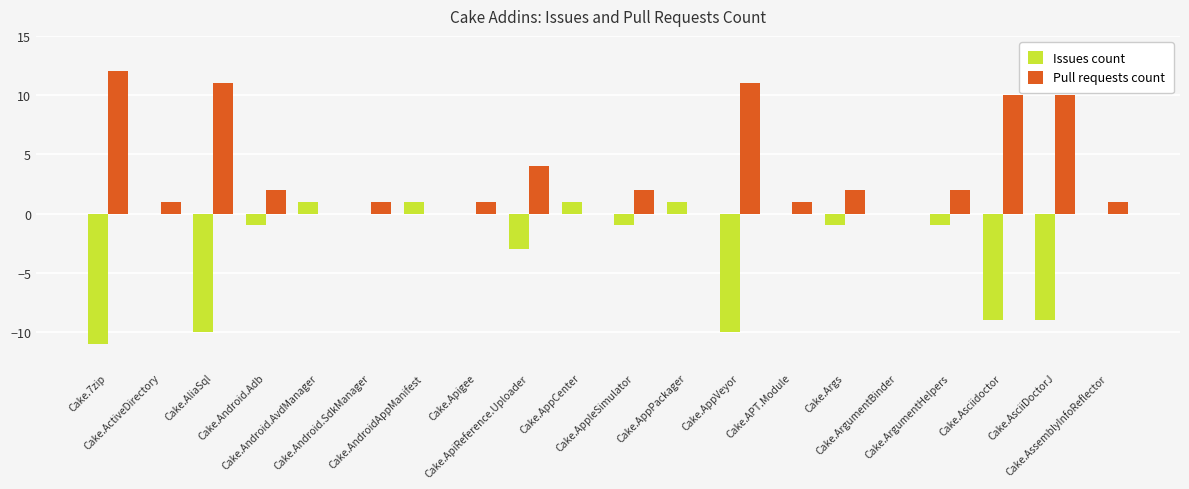

Which series has the largest total across all categories?

Pull requests count